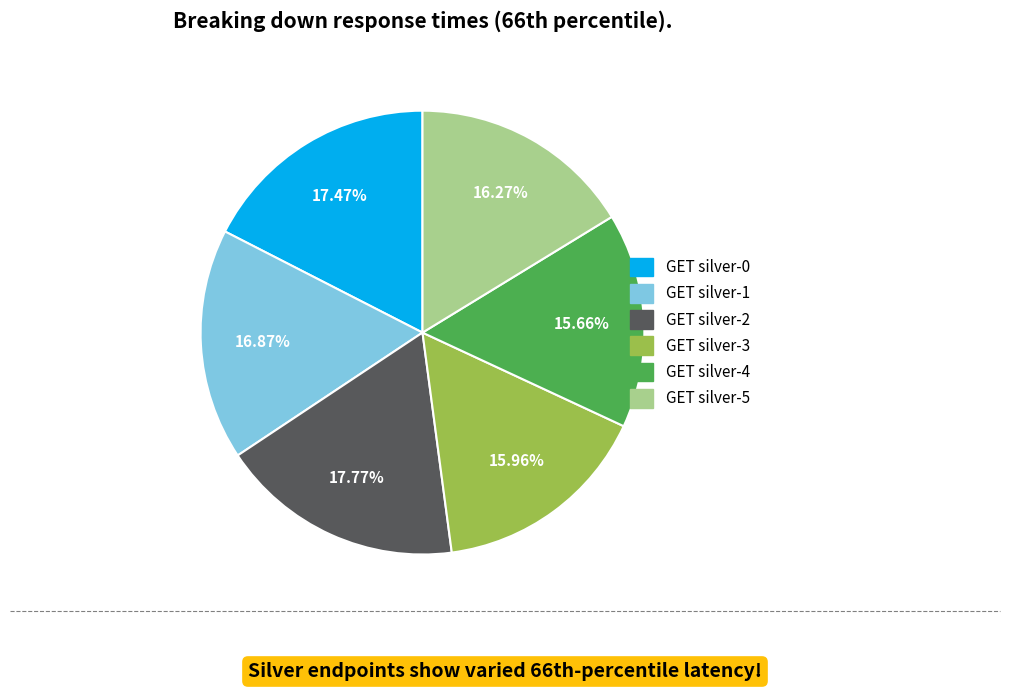

What is the ratio of the value at GET silver-0 to the value at GET silver-3?

1.1